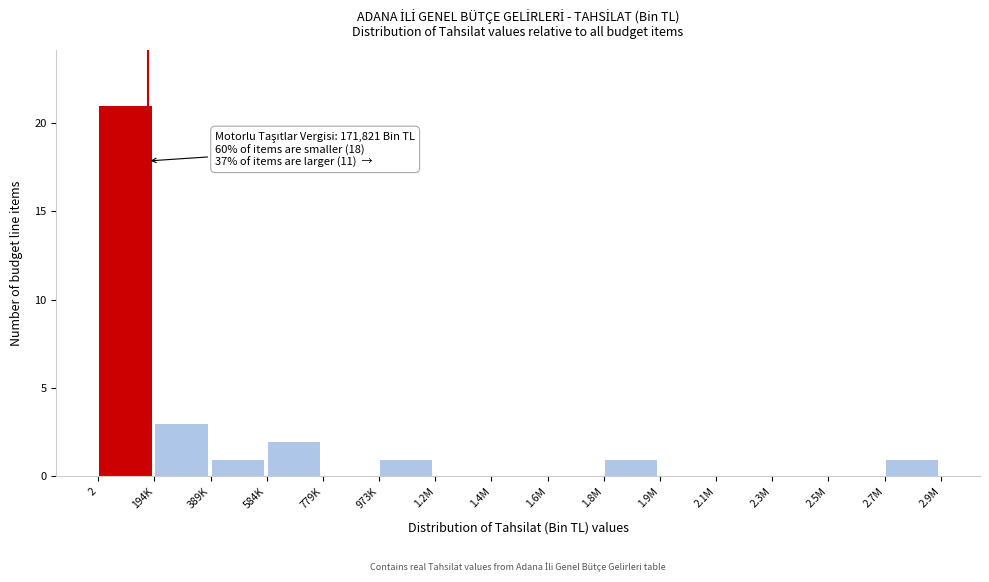

Reading left to right, transcribe all the data shown in this chart.

2=21	194K=3	389K=1	584K=2	779K=0	973K=1	1.2M=0	1.4M=0	1.6M=0	1.8M=1	1.9M=0	2.1M=0	2.3M=0	2.5M=0	2.7M=1